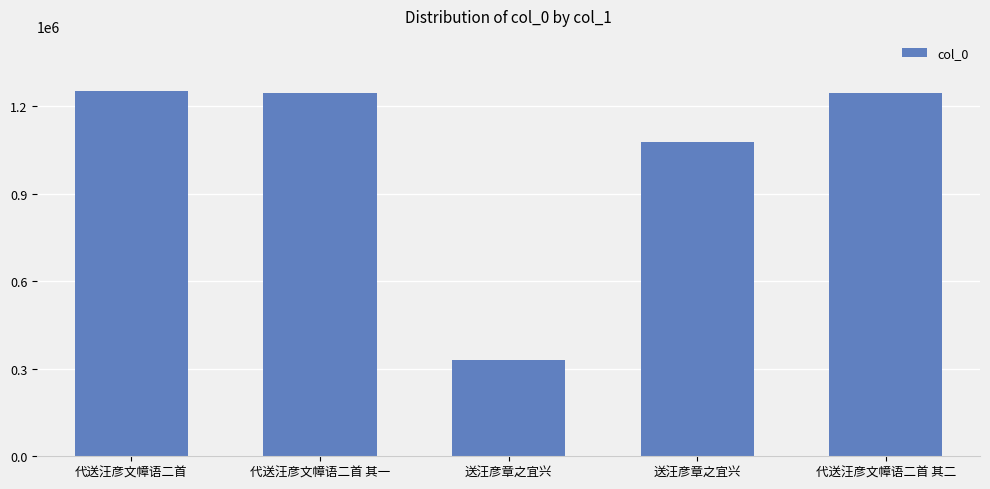

Are the bars horizontal?

No